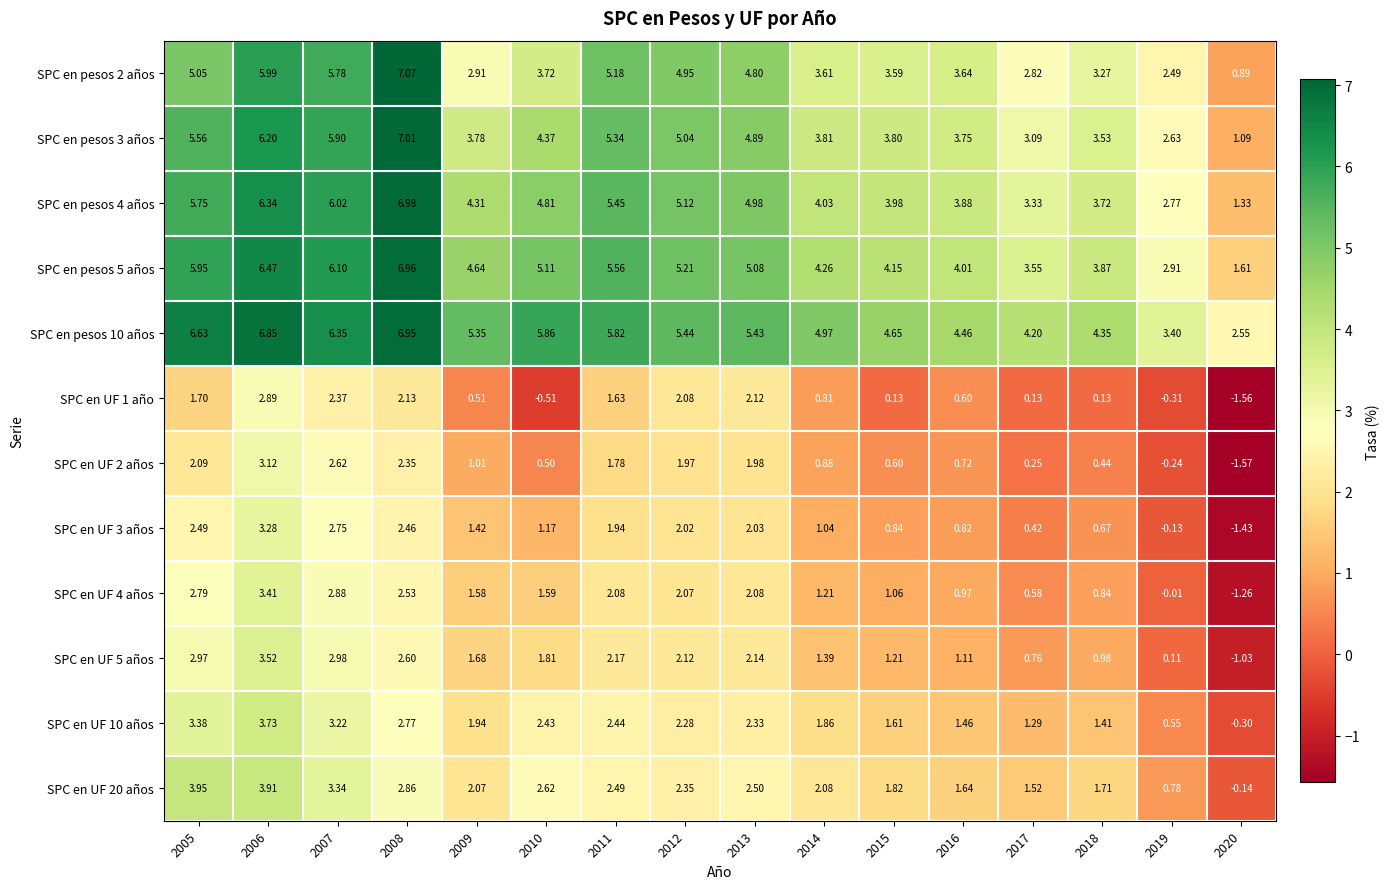

Is the value of SPC en pesos 2 años at 2014 greater than the value of SPC en pesos 5 años at 2018?

No